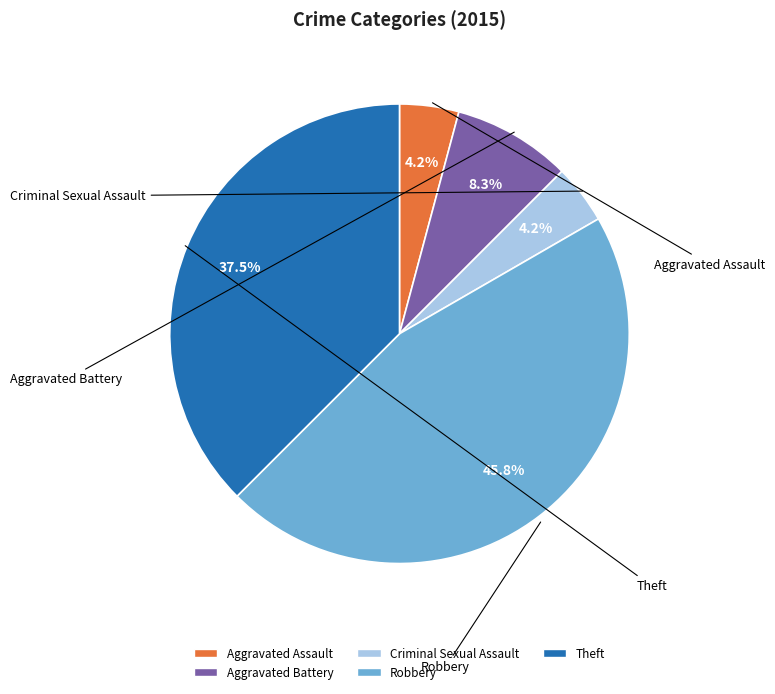

Is the sum of Theft and Criminal Sexual Assault greater than half?

No